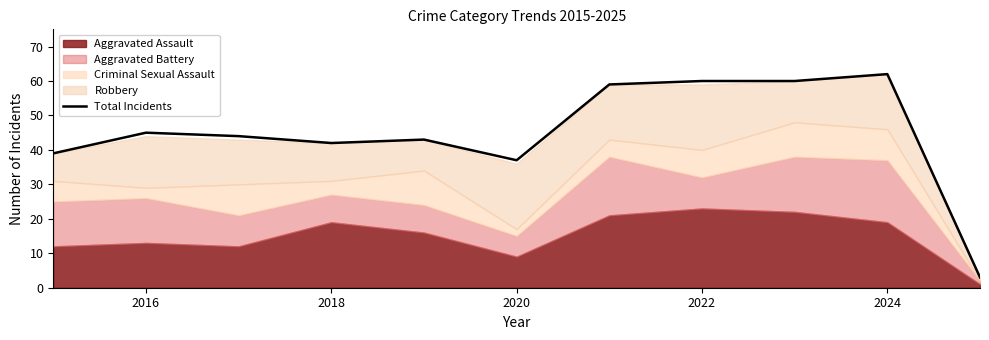

How many points are higher than both their immediate neighbors (excluding endpoints)?

3